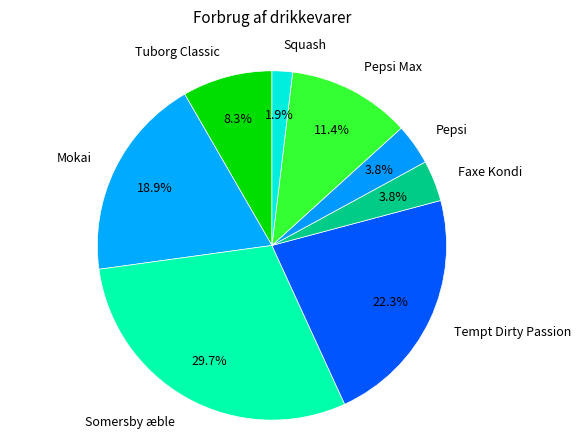

Between Tuborg Classic and Somersby æble, which is larger?

Somersby æble